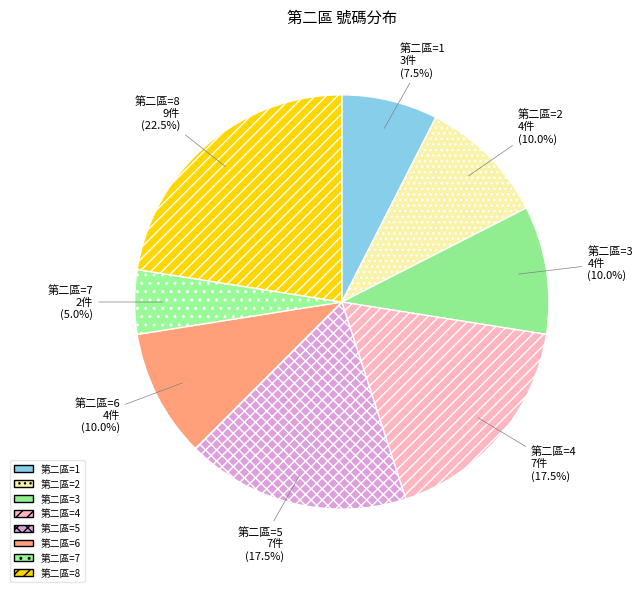

Which slice is the largest?

第二區=8 9件 (22.5%)